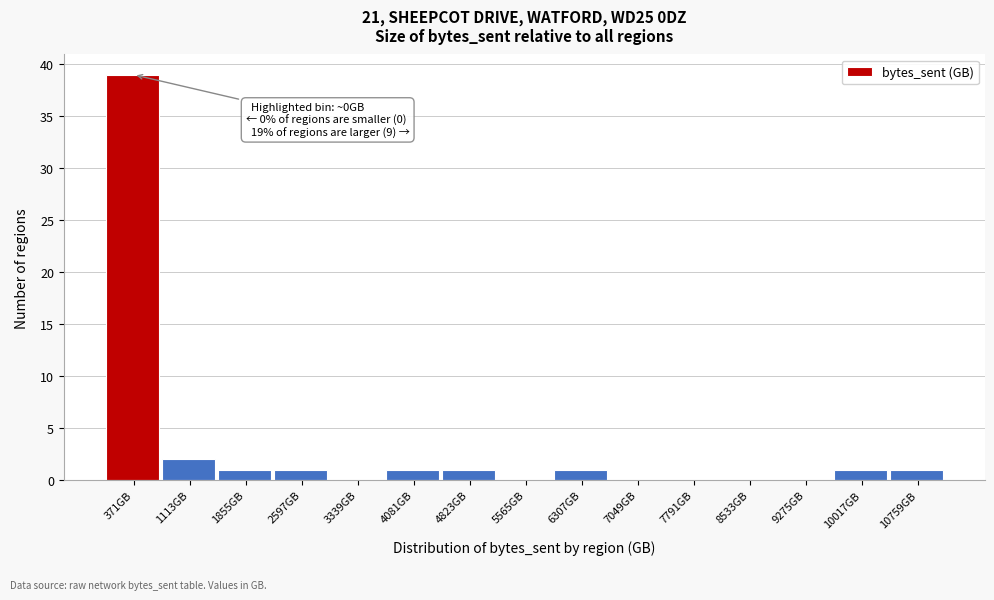

Over which range of the x-axis is the bar tallest?

0 to 700